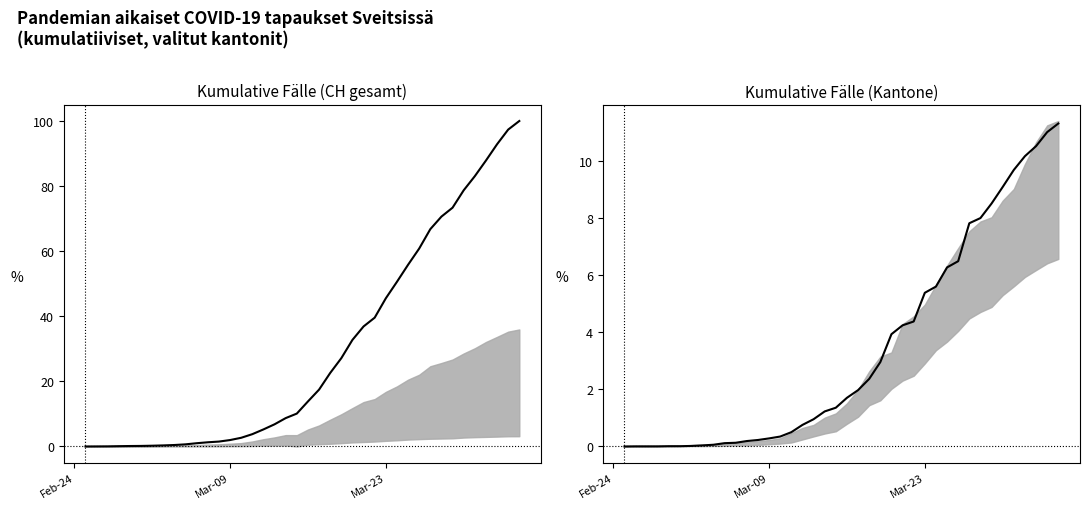

Is this an area chart (filled region under the line)?

No